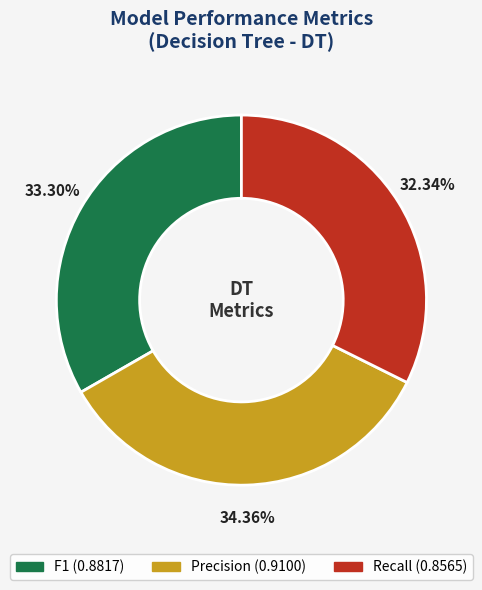

Is there any slice that represents more than half of the pie?

No